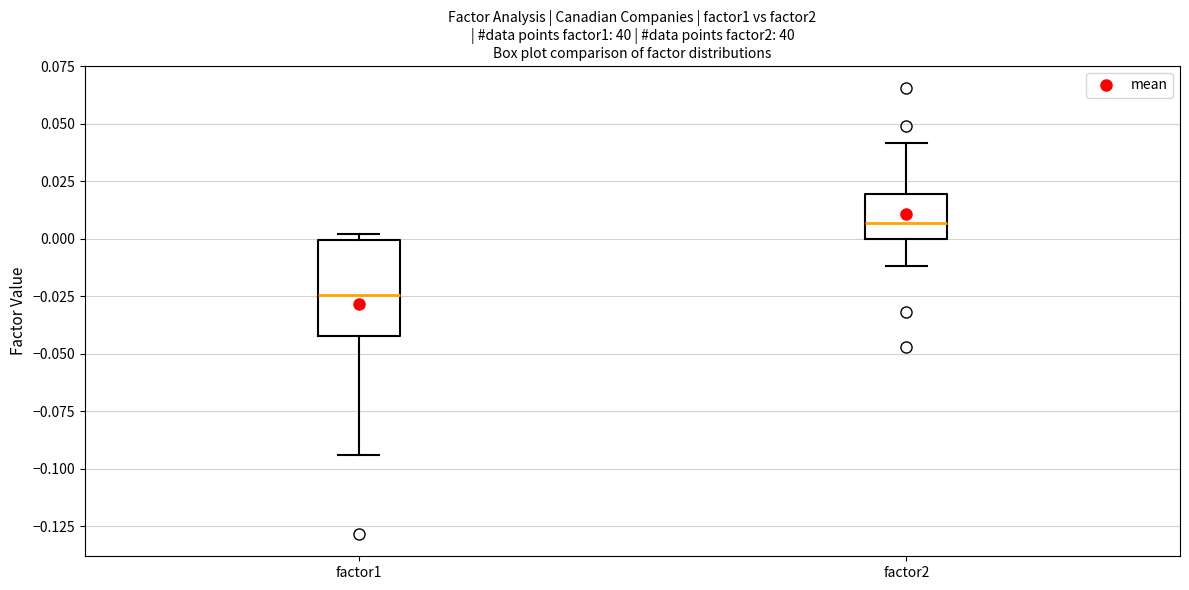

Where is the lower edge of the box for factor2 on the y-axis? The values are not printed on the chart, so give them approximately, as read against the axis.

0.000